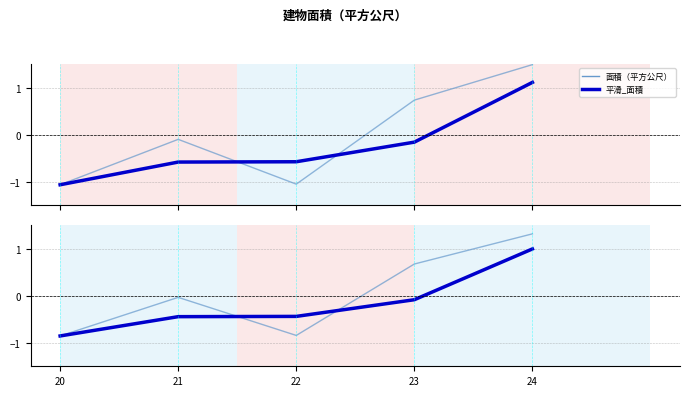

The value of 面積（平方公尺） at 23 is 0.3. True or false?

False